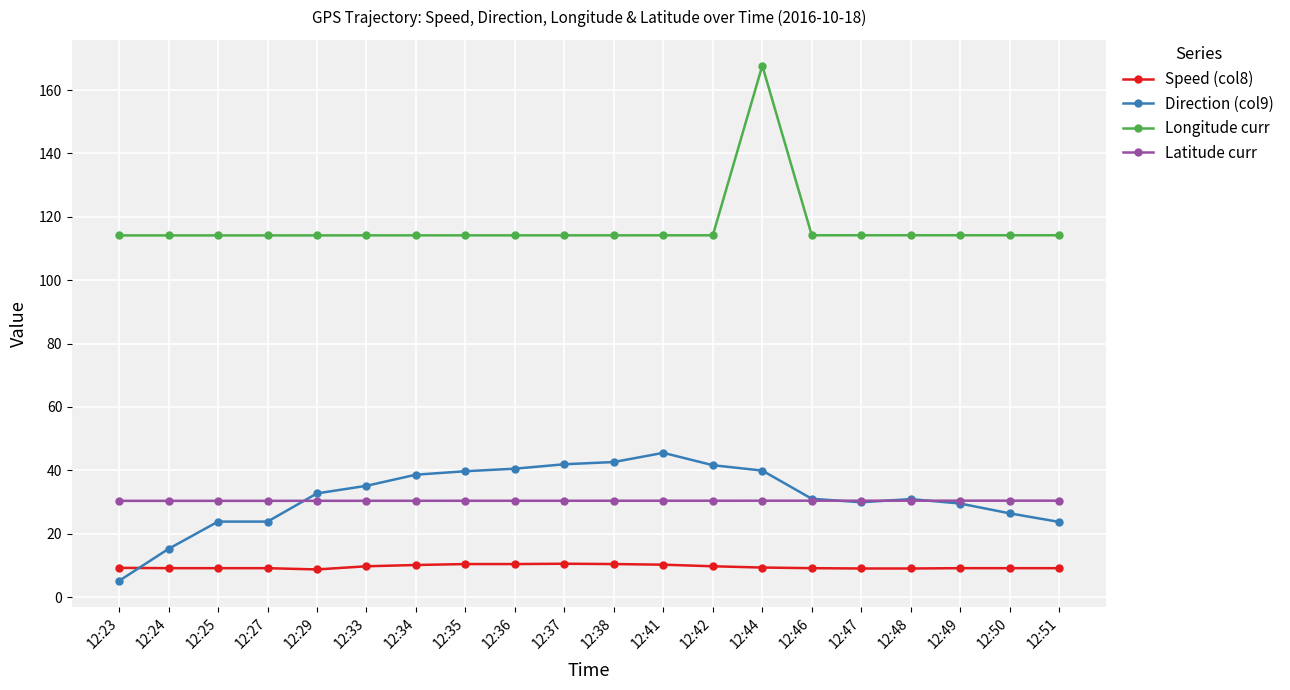

List the series in order of their peak value, highest first.

Longitude curr, Direction (col9), Latitude curr, Speed (col8)